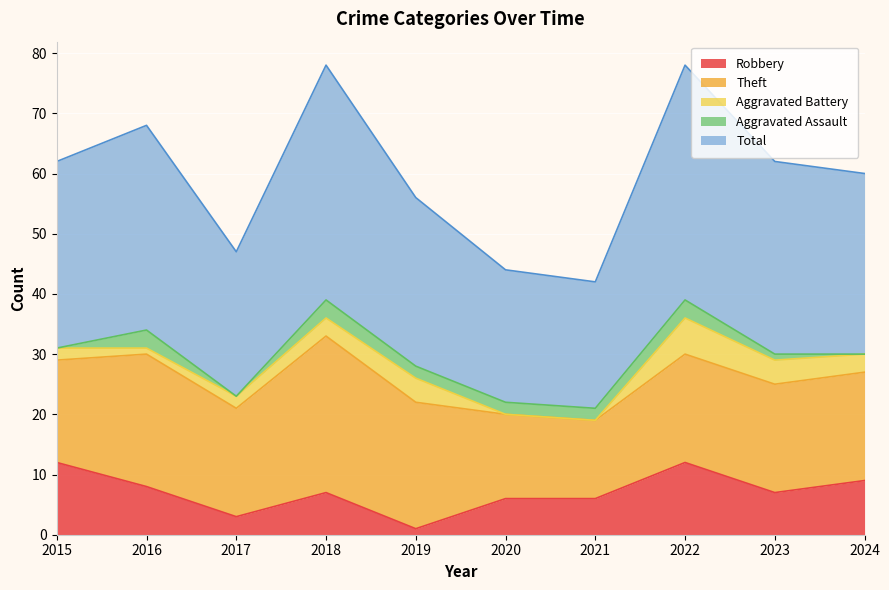

Where is the first local maximum for Aggravated Battery?

2019